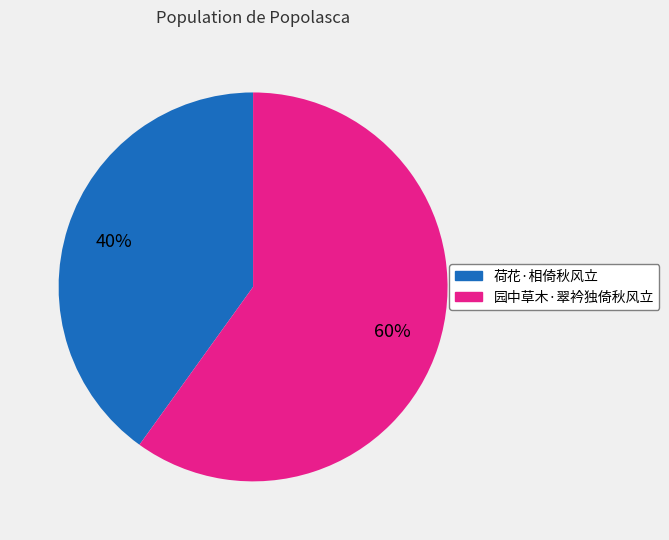

Rank the categories by value from lowest to highest.

荷花·相倚秋风立, 园中草木·翠衿独倚秋风立